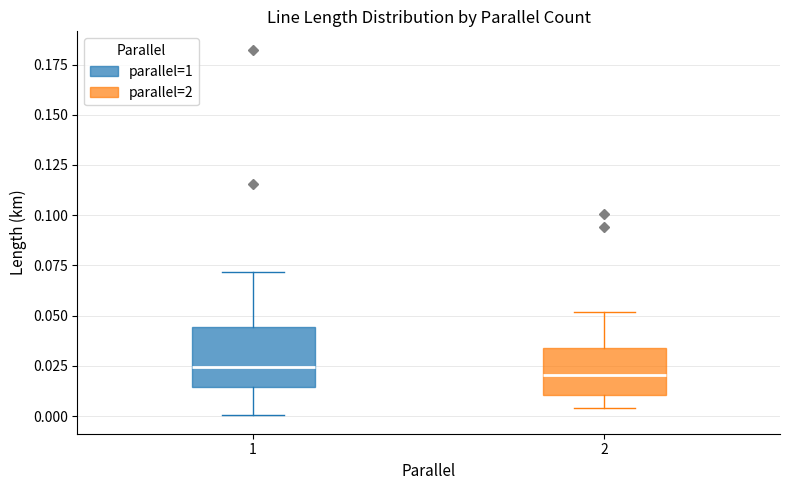

Which box is the tallest, from its lower edge to its upper edge?

1